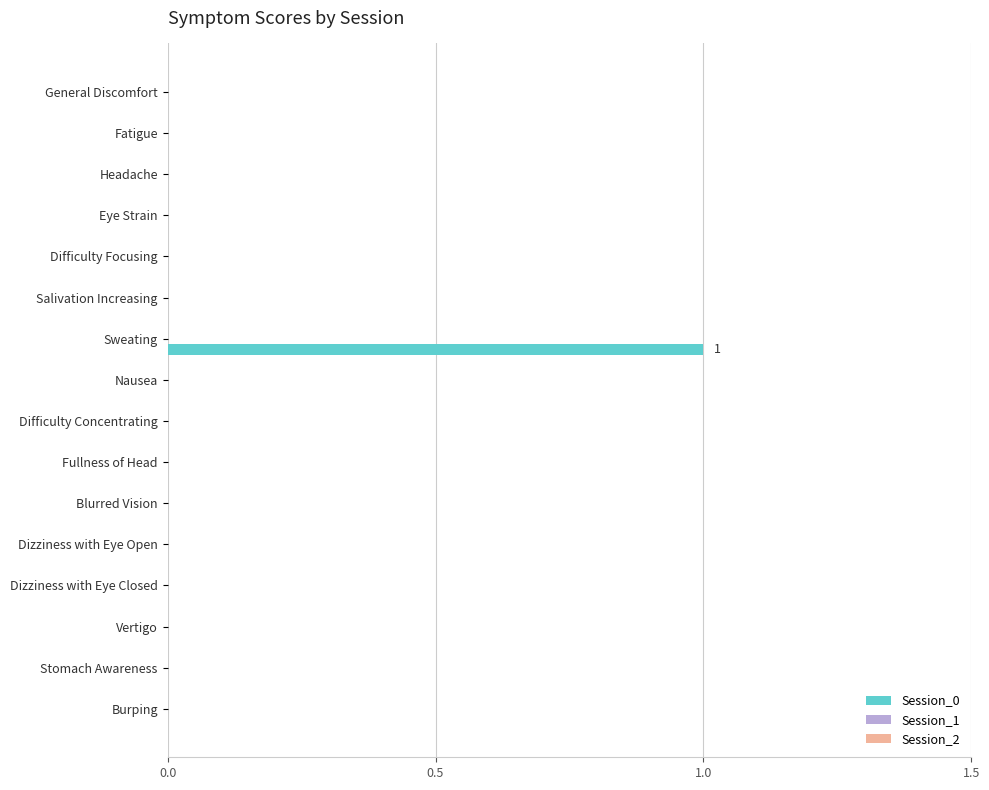

Count the number of categories in the chart.

16